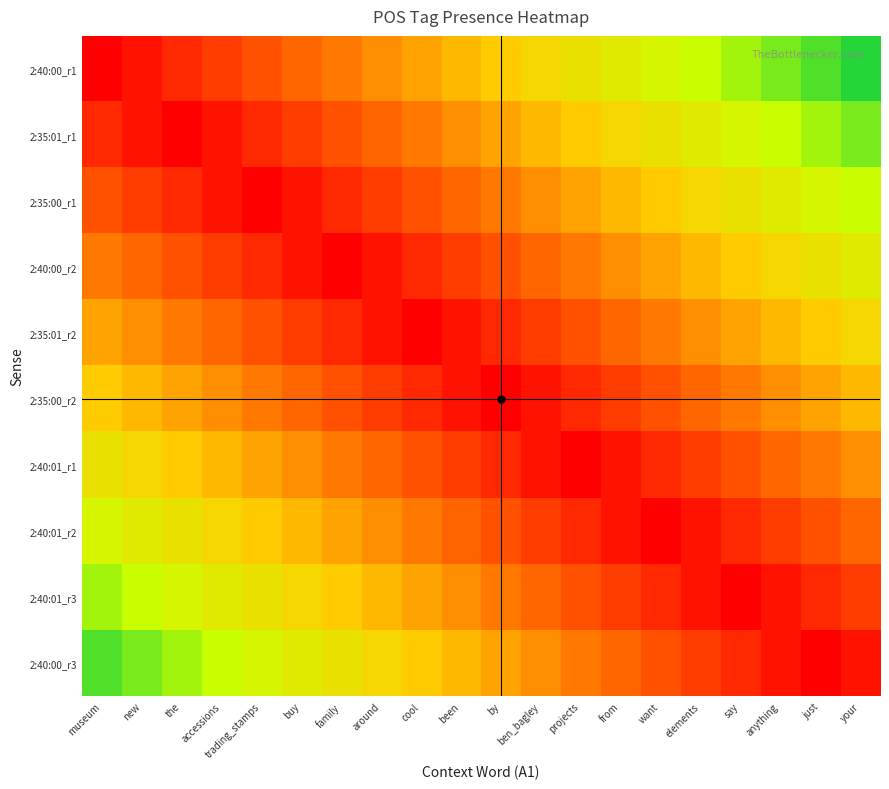

Reading right to left, list all the values displayed in this chart.

2:40:00_r1: your=0.9	just=0.9	anything=0.8	say=0.8	elements=0.8	want=0.7	from=0.7	projects=0.6	ben_bagley=0.6	by=0.5	been=0.5	cool=0.4	around=0.3	family=0.3	buy=0.2	trading_stamps=0.2	accessions=0.1	the=0.1	new=0.1	museum=0.0
2:35:01_r1: your=0.8	just=0.8	anything=0.8	say=0.7	elements=0.7	want=0.6	from=0.6	projects=0.5	ben_bagley=0.5	by=0.4	been=0.3	cool=0.3	around=0.2	family=0.2	buy=0.1	trading_stamps=0.1	accessions=0.0	the=0.0	new=0.1	museum=0.1
2:35:00_r1: your=0.8	just=0.7	anything=0.6	say=0.6	elements=0.6	want=0.5	from=0.5	projects=0.4	ben_bagley=0.4	by=0.3	been=0.2	cool=0.2	around=0.1	family=0.1	buy=0.0	trading_stamps=0.0	accessions=0.1	the=0.1	new=0.2	museum=0.2
2:40:00_r2: your=0.6	just=0.6	anything=0.6	say=0.5	elements=0.5	want=0.4	from=0.4	projects=0.3	ben_bagley=0.3	by=0.2	been=0.2	cool=0.1	around=0.0	family=0.0	buy=0.0	trading_stamps=0.1	accessions=0.1	the=0.2	new=0.2	museum=0.3
2:35:01_r2: your=0.5	just=0.5	anything=0.4	say=0.4	elements=0.3	want=0.3	from=0.2	projects=0.2	ben_bagley=0.2	by=0.1	been=0.0	cool=0.0	around=0.1	family=0.1	buy=0.2	trading_stamps=0.2	accessions=0.2	the=0.3	new=0.4	museum=0.4
2:35:00_r2: your=0.4	just=0.4	anything=0.3	say=0.3	elements=0.2	want=0.2	from=0.2	projects=0.1	ben_bagley=0.1	by=0.0	been=0.0	cool=0.1	around=0.2	family=0.2	buy=0.2	trading_stamps=0.3	accessions=0.3	the=0.4	new=0.5	museum=0.5
2:40:01_r1: your=0.3	just=0.3	anything=0.2	say=0.2	elements=0.2	want=0.1	from=0.1	projects=0.0	ben_bagley=0.0	by=0.1	been=0.1	cool=0.2	around=0.2	family=0.3	buy=0.3	trading_stamps=0.4	accessions=0.4	the=0.5	new=0.5	museum=0.6
2:40:01_r2: your=0.2	just=0.2	anything=0.2	say=0.1	elements=0.1	want=0.0	from=0.0	projects=0.1	ben_bagley=0.1	by=0.2	been=0.2	cool=0.3	around=0.3	family=0.4	buy=0.4	trading_stamps=0.5	accessions=0.5	the=0.6	new=0.6	museum=0.7
2:40:01_r3: your=0.1	just=0.1	anything=0.0	say=0.0	elements=0.1	want=0.1	from=0.2	projects=0.2	ben_bagley=0.2	by=0.3	been=0.4	cool=0.4	around=0.5	family=0.5	buy=0.6	trading_stamps=0.6	accessions=0.7	the=0.7	new=0.8	museum=0.8
2:40:00_r3: your=0.0	just=0.0	anything=0.1	say=0.1	elements=0.2	want=0.2	from=0.2	projects=0.3	ben_bagley=0.3	by=0.4	been=0.5	cool=0.5	around=0.6	family=0.6	buy=0.7	trading_stamps=0.7	accessions=0.8	the=0.8	new=0.8	museum=0.9